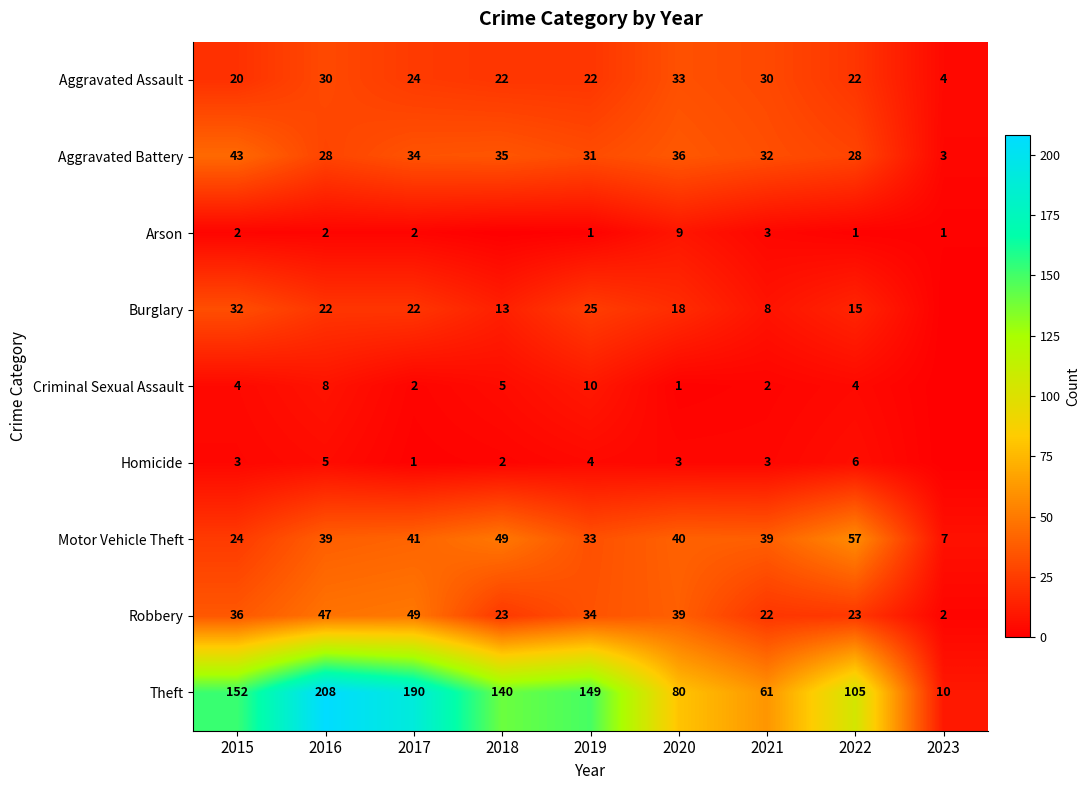

True or false: Arson has a value of 1 at 2022.

True